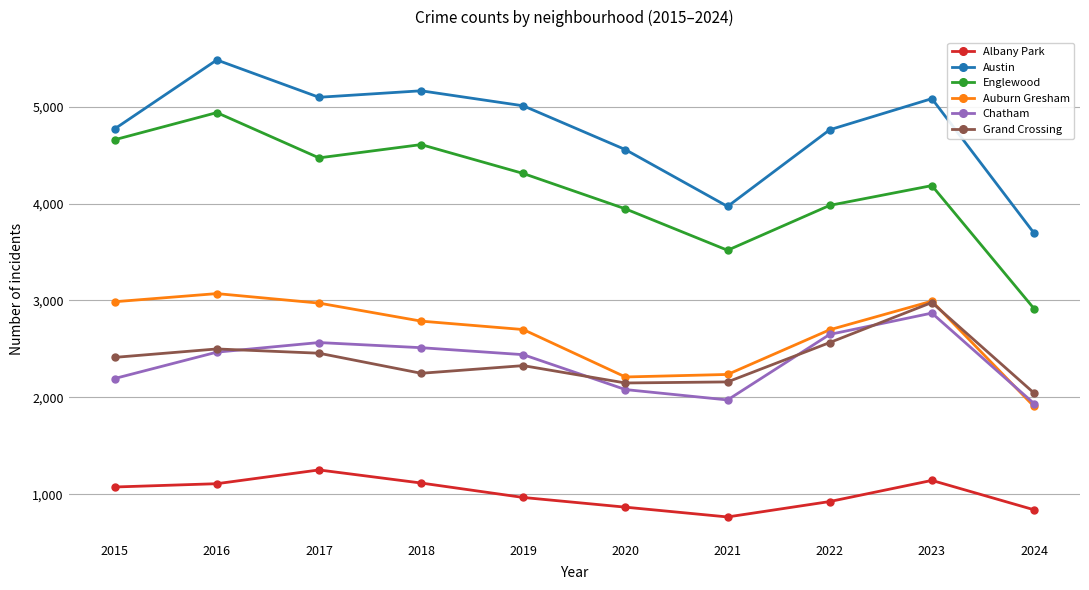

True or false: Auburn Gresham has a value of 2698 at 2022.

True